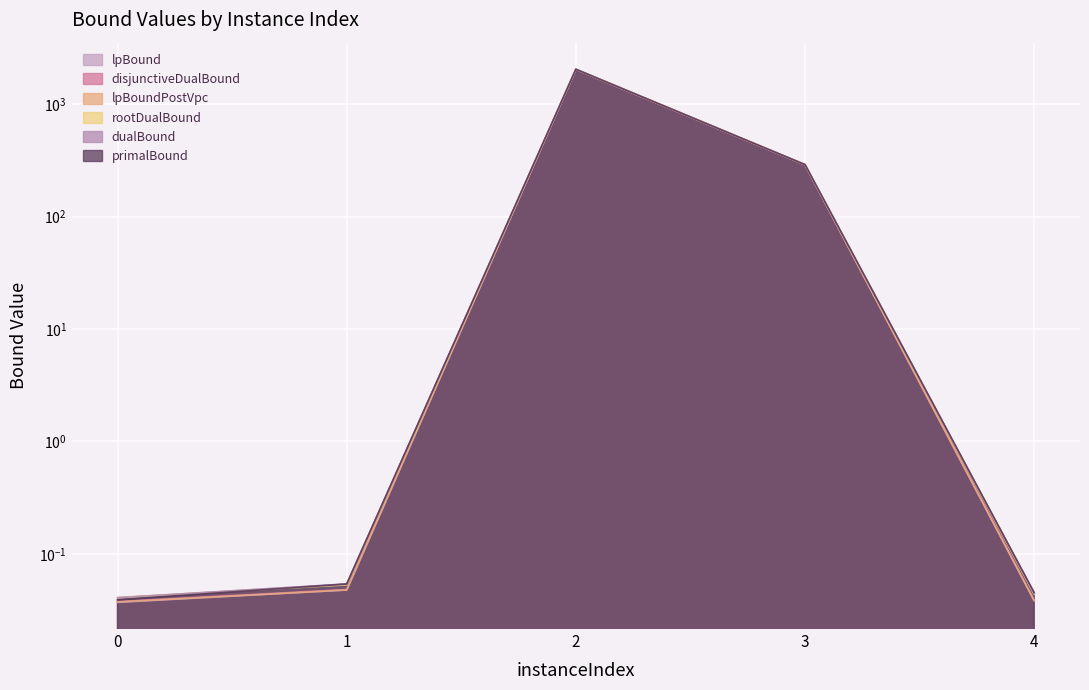

Is the value of primalBound at 2 greater than the value of dualBound at 1?

Yes